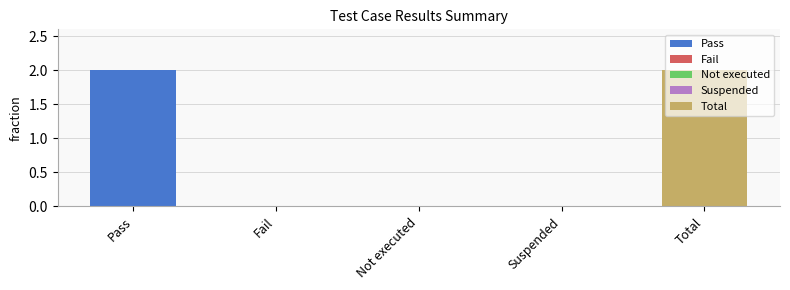

Reading left to right, list all the values displayed in this chart.

Pass=2	Fail=0	Not executed=0	Suspended=0	Total=2